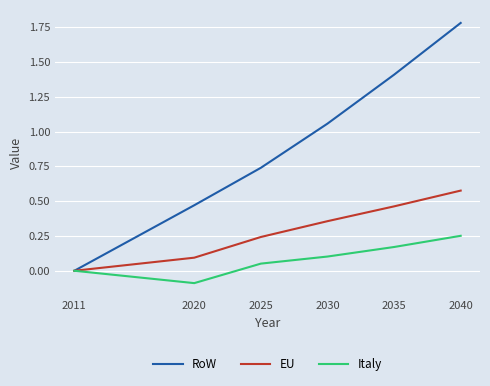

What is the total value across all series at 2025?

1.0